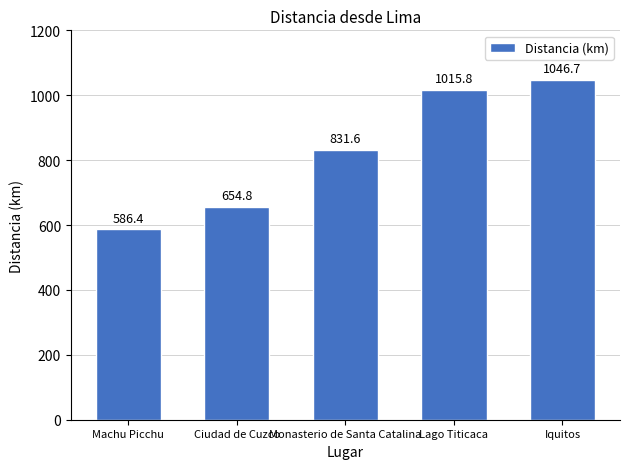

Is it true that the value at Monasterio de Santa Catalina is 831.6?

True